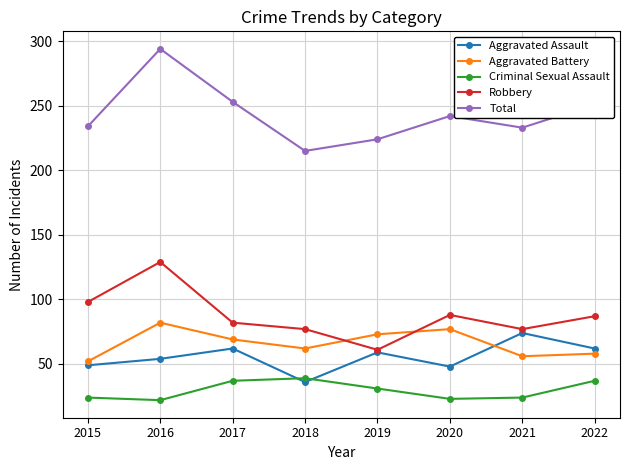

Which series has the widest spread of values?

Total